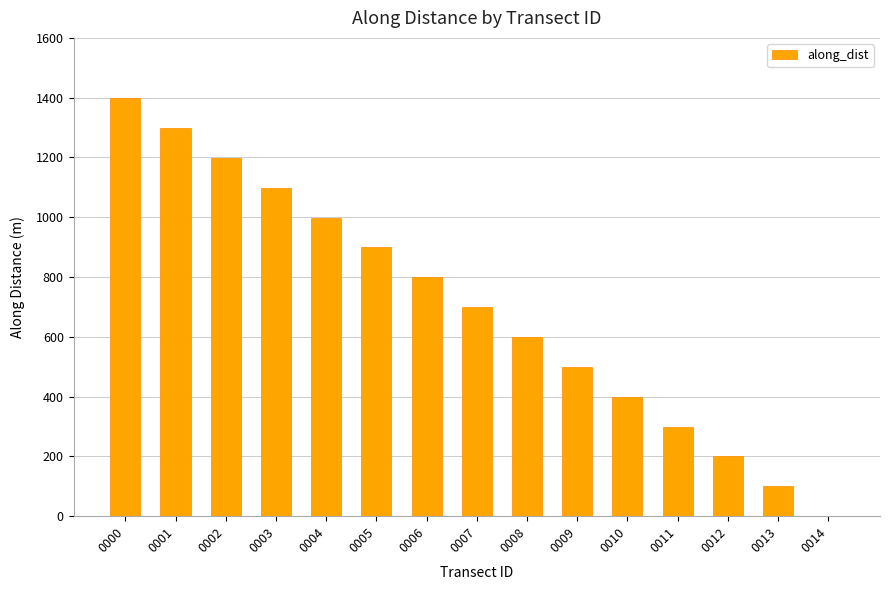

What is the change in value from 0001 to 0011?

-998.5